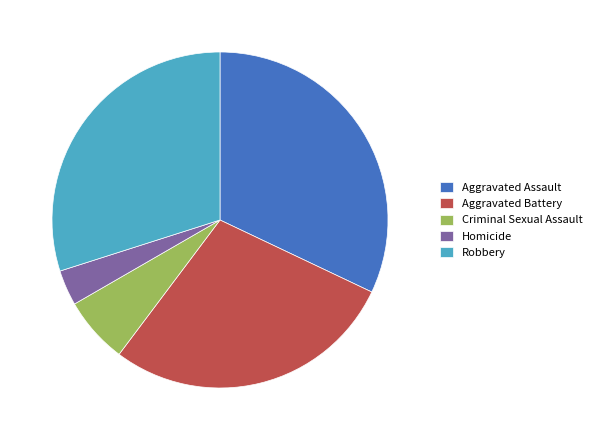

Count the number of slices in the pie.

5